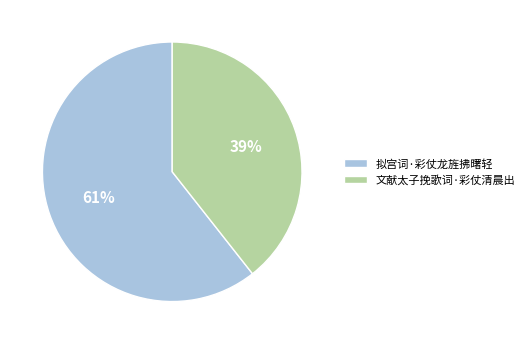

True or false: 文献太子挽歌词·彩仗清晨出 accounts for 39% of the total.

True